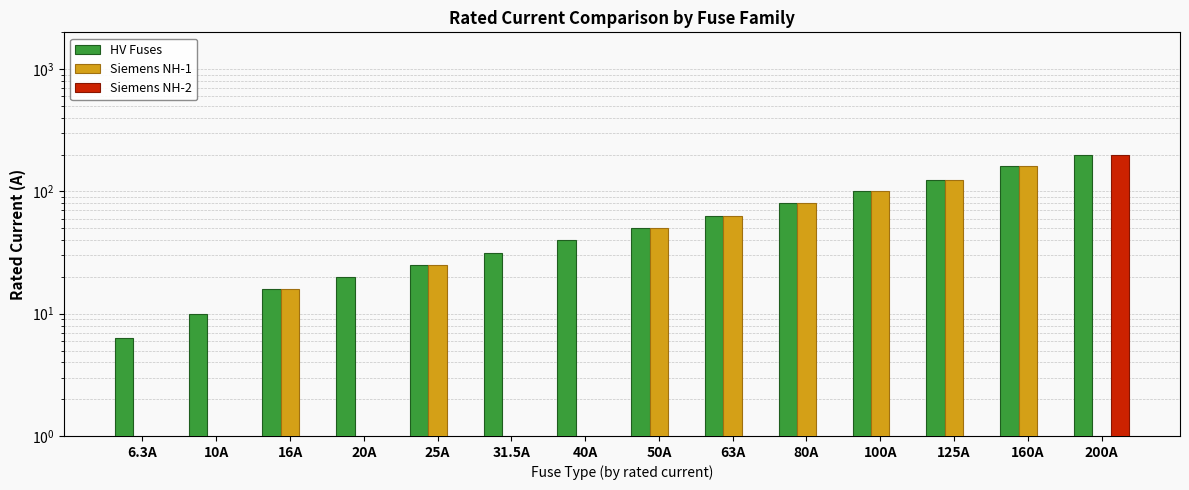

At which label does Siemens NH-1 reach its peak?

160A